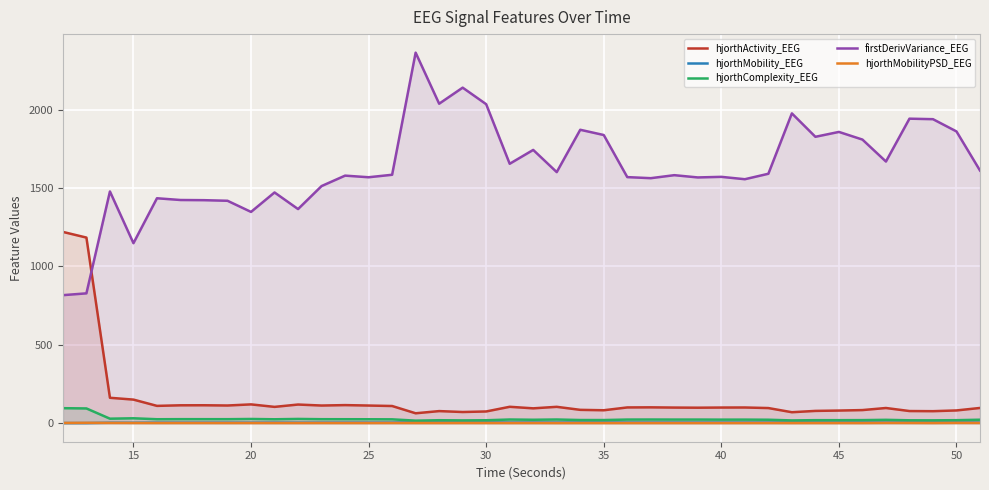

Which series has the largest total across all categories?

firstDerivVariance_EEG